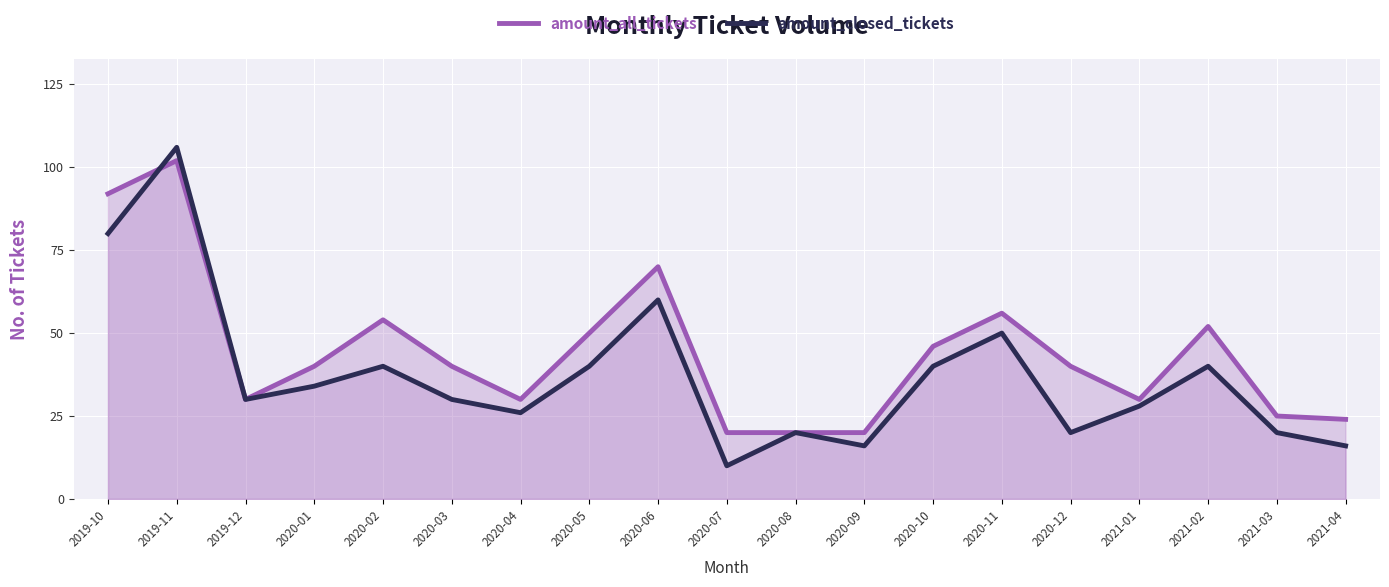

What position from the left is 2021-01?

16